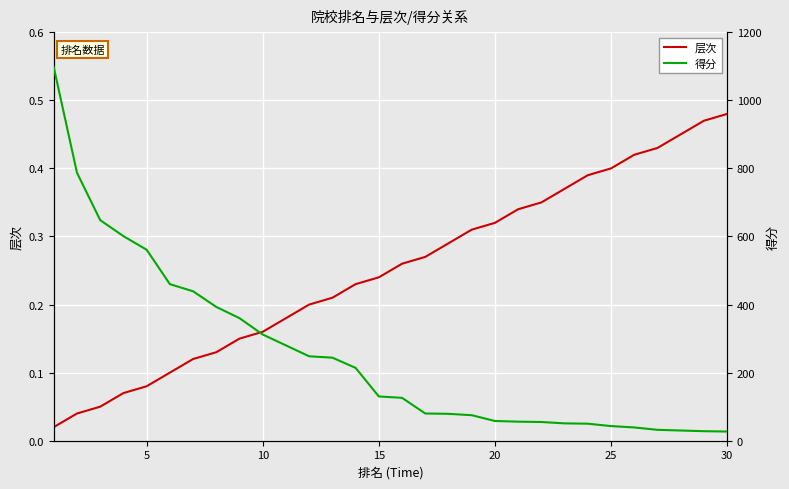

Is it true that 层次 equals 0.5 at 20?

False